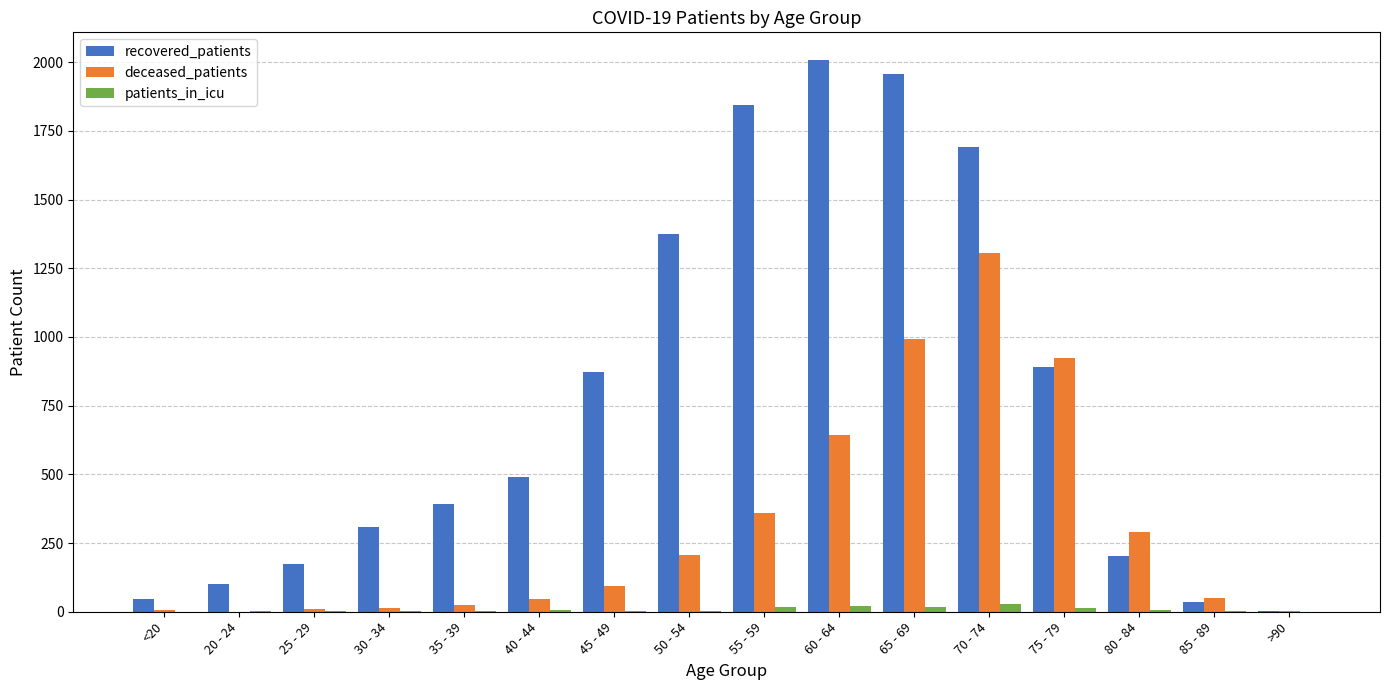

Does the chart contain stacked bars?

No